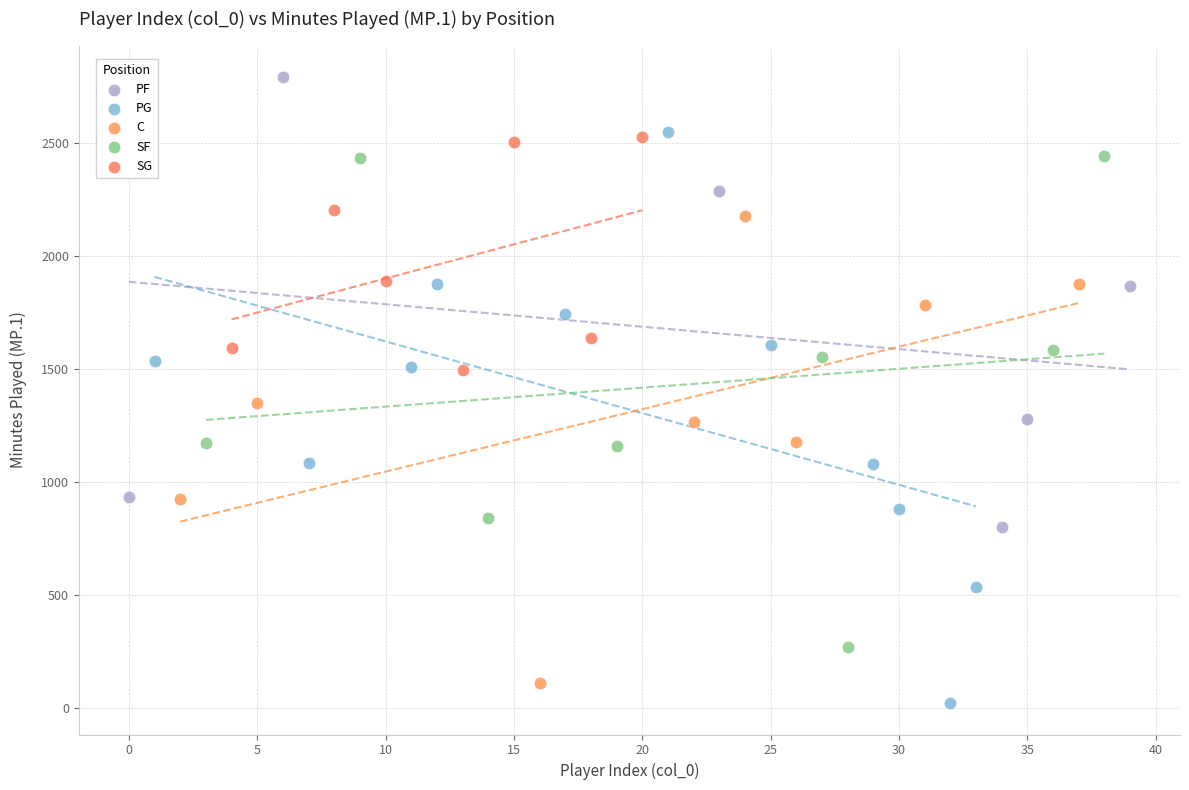

Which series has the largest Y range (max minus min)?

PG